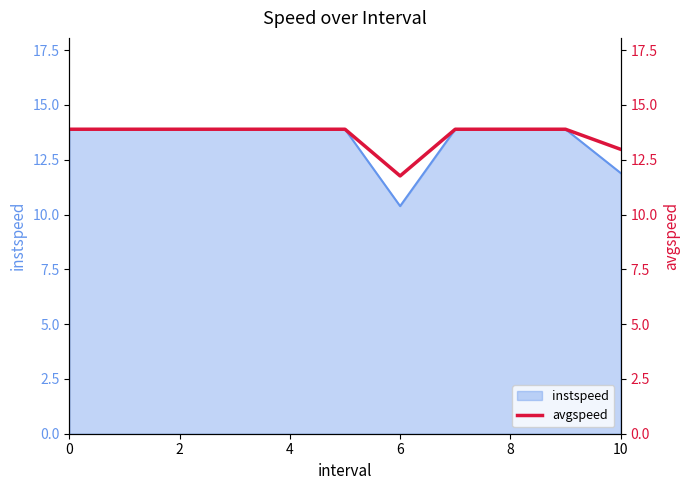

The instspeed series shows 10.4 at 6. True or false?

True